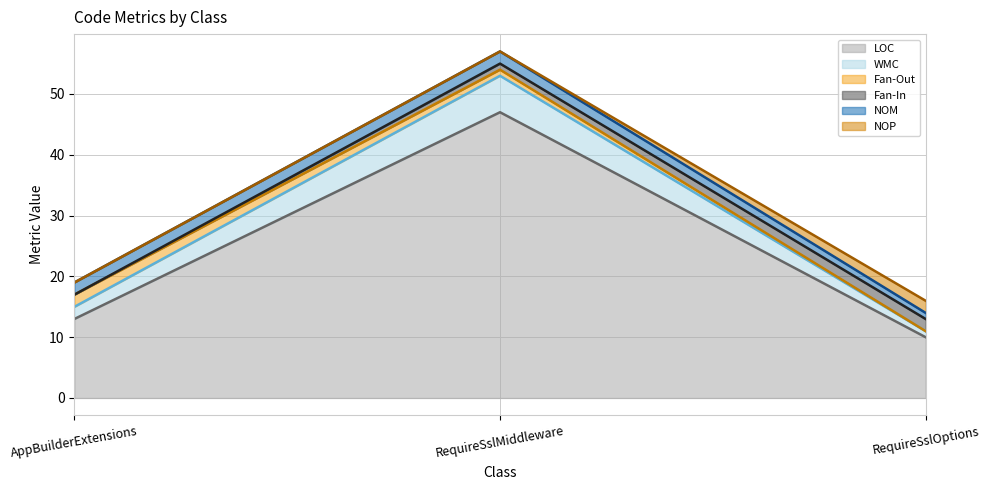

List the labels in order of LOC_line value, largest first.

RequireSslMiddleware, AppBuilderExtensions, RequireSslOptions